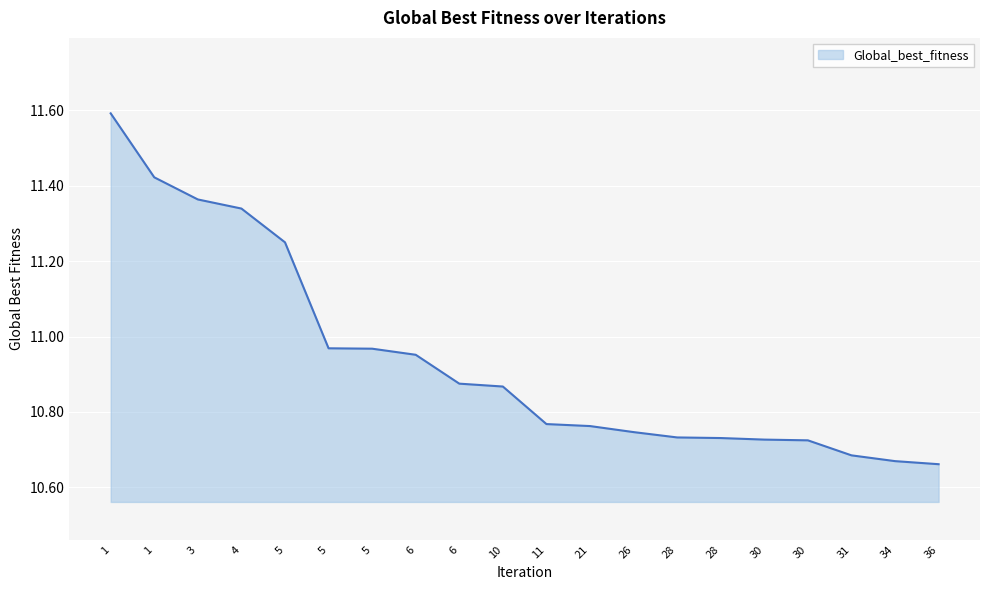

What value does the data have at 36?

10.7